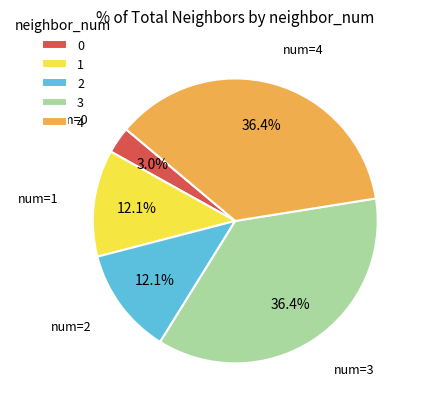

Does any single category account for the majority?

No